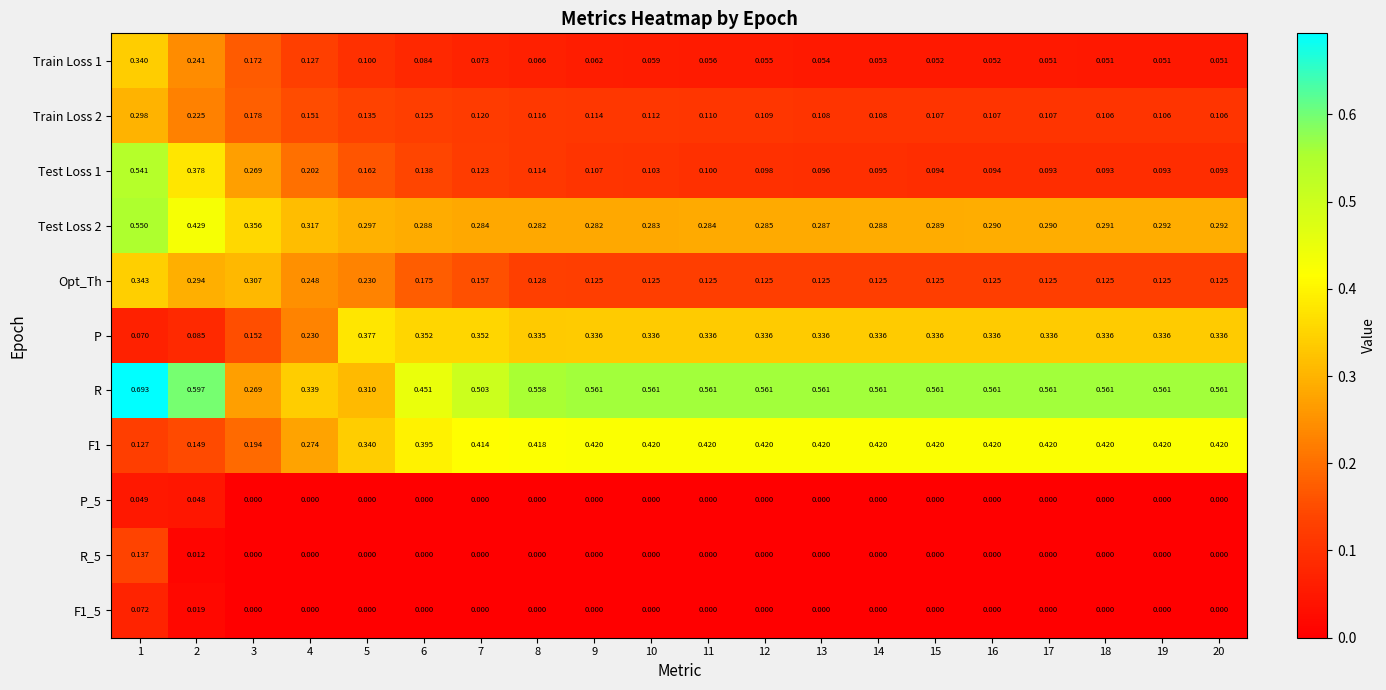

Is the value of Train Loss 2 at 9 greater than the value of F1_5 at 11?

Yes